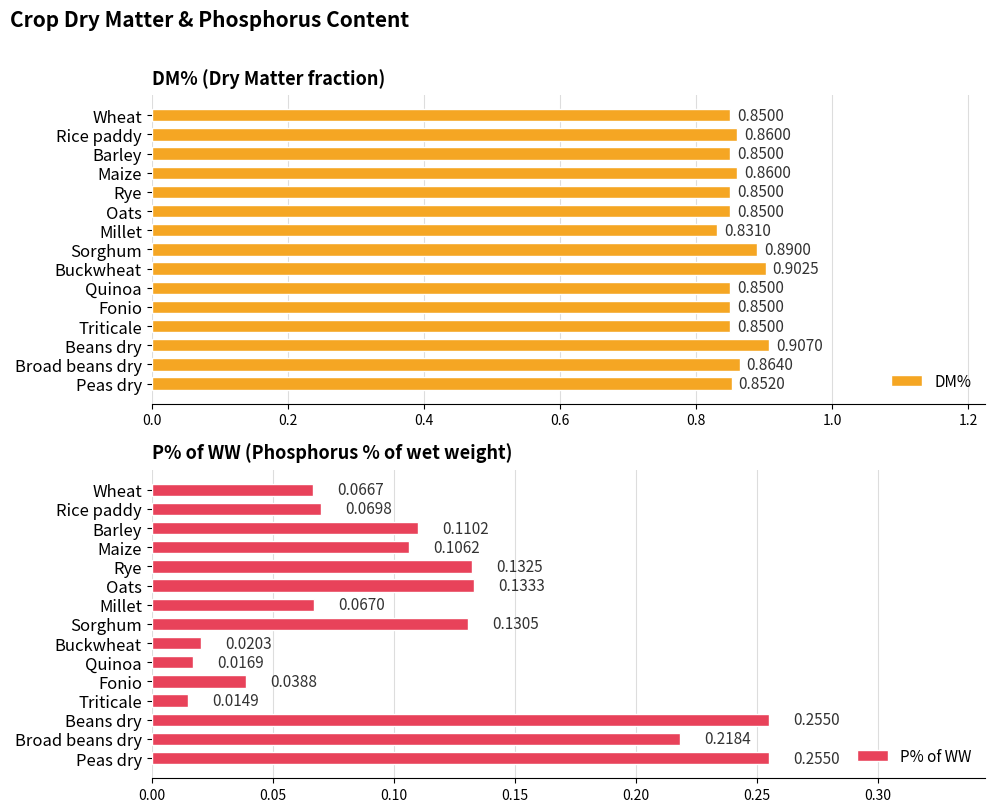

How many bars are there in total?

30